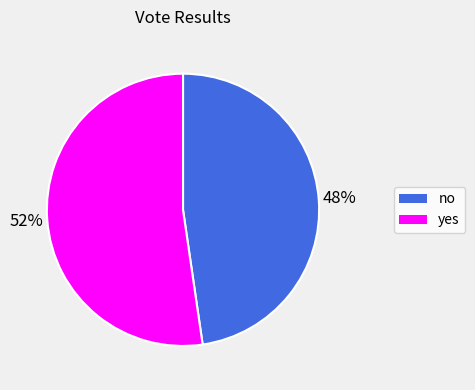

Rank the categories by value from highest to lowest.

yes, no